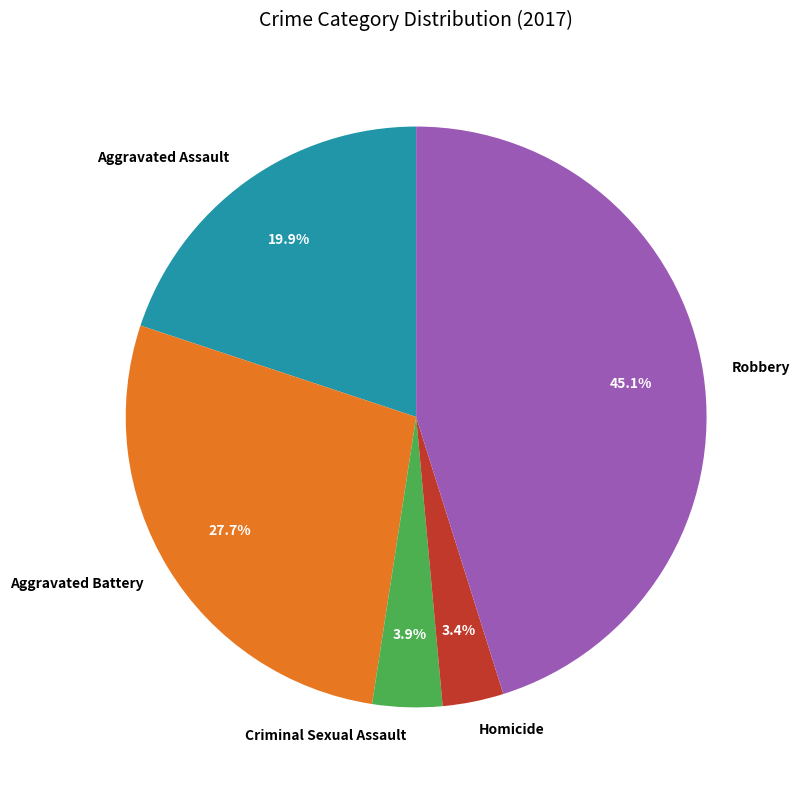

What is the ratio of the value at Aggravated Assault to the value at Aggravated Battery?

0.7